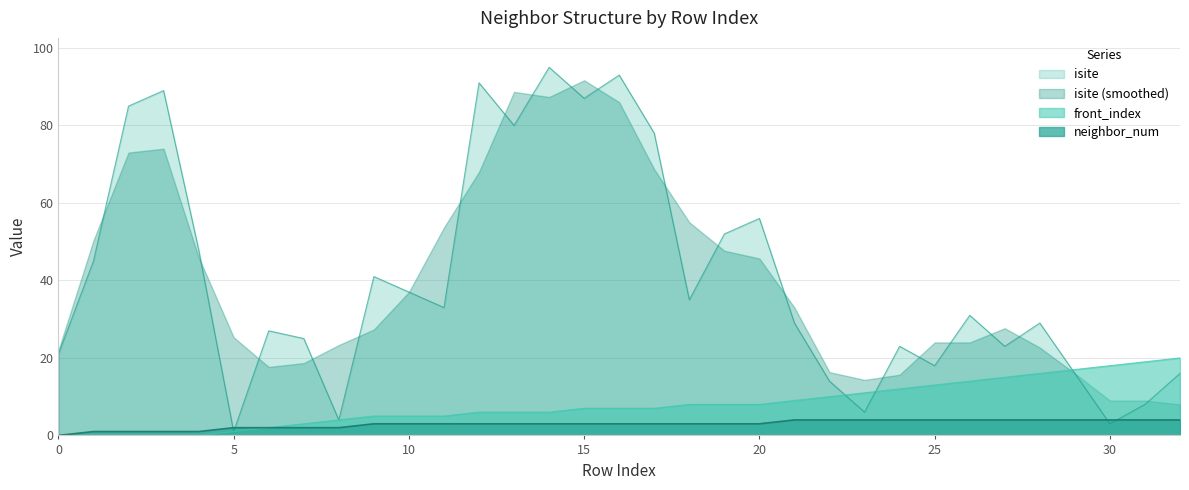

At how many categories does at least one series exceed 8?

33